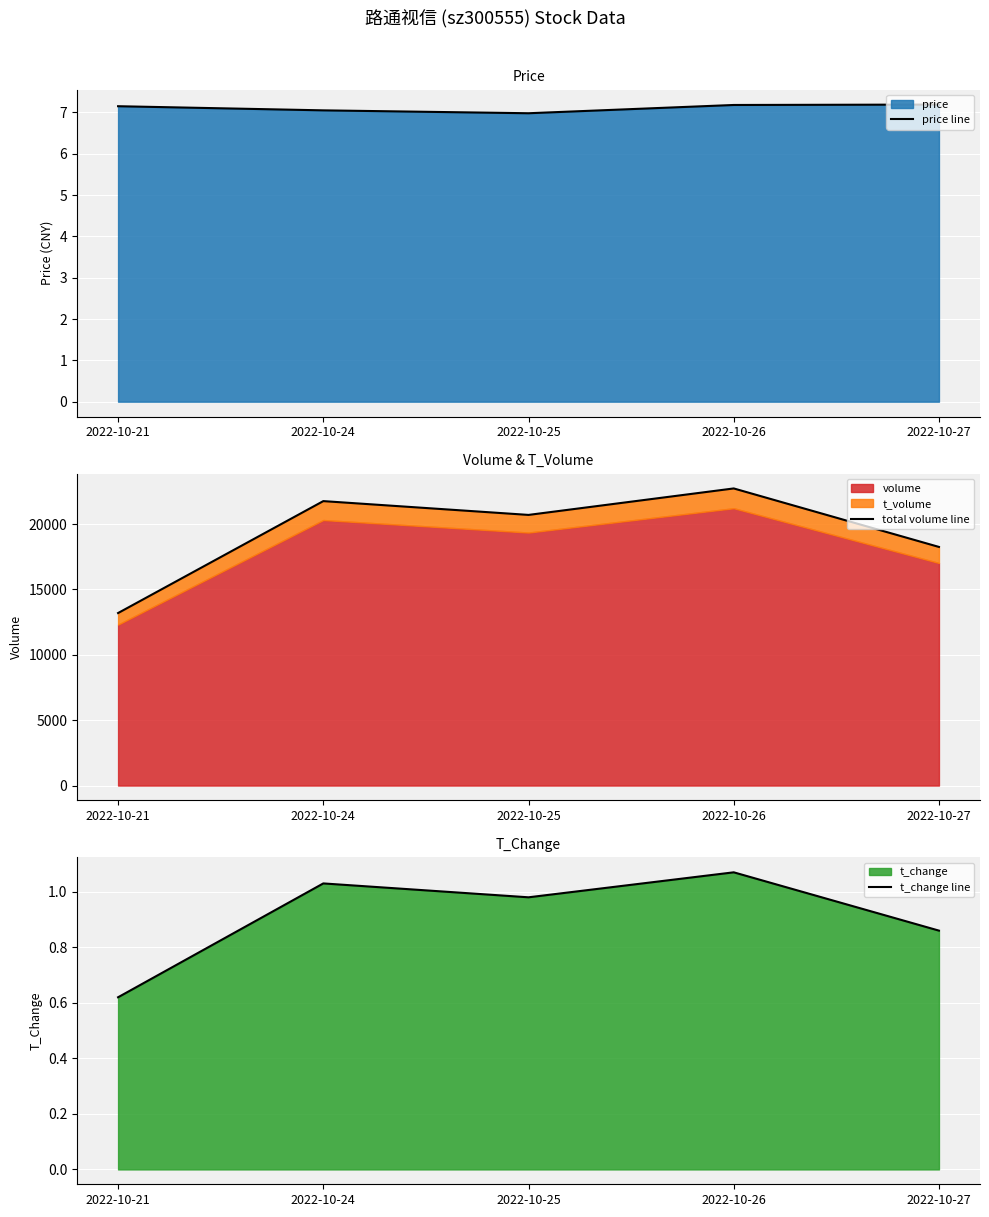

Reading right to left, list all the values displayed in this chart.

price line: 2022-10-27=7.2	2022-10-26=7.2	2022-10-25=7.0	2022-10-24=7.0	2022-10-21=7.2
total volume line: 2022-10-27=18250.0	2022-10-26=22724.0	2022-10-25=20699.0	2022-10-24=21755.0	2022-10-21=13194.0
t_change line: 2022-10-27=0.9	2022-10-26=1.1	2022-10-25=1.0	2022-10-24=1.0	2022-10-21=0.6